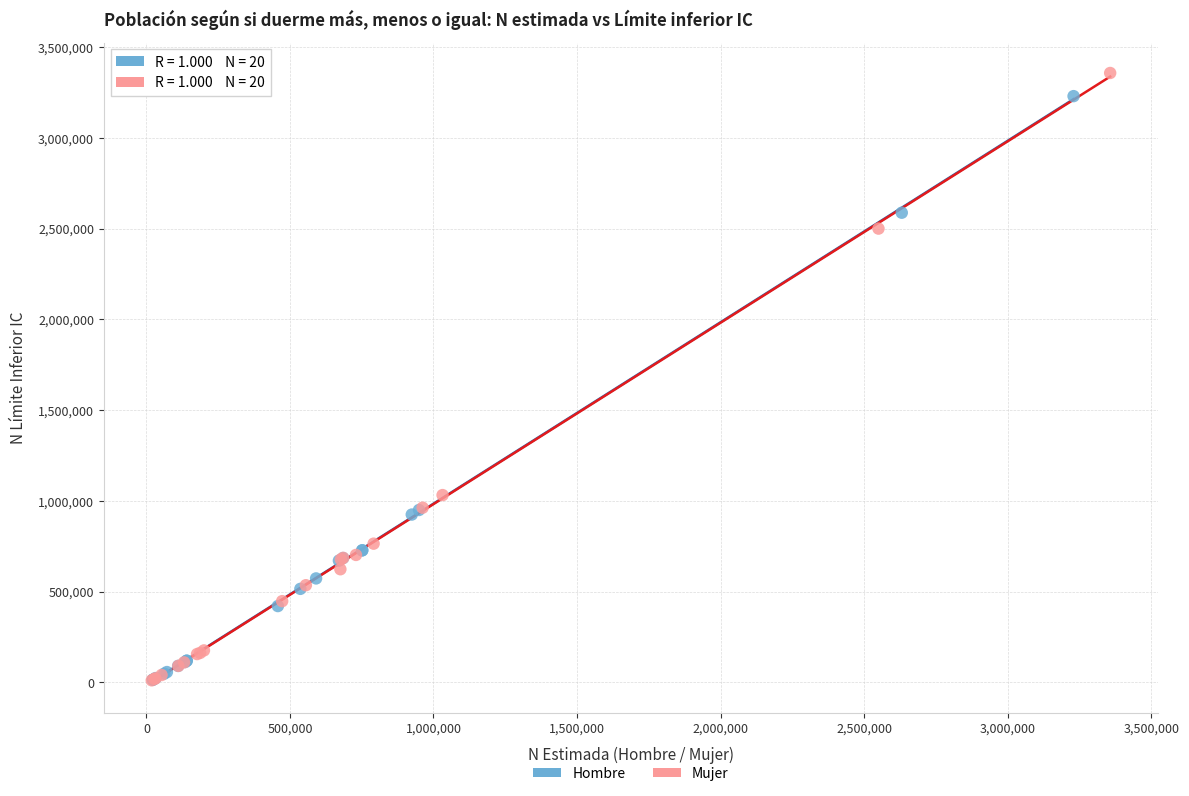

What are all the series names shown in the legend?

Hombre, Mujer